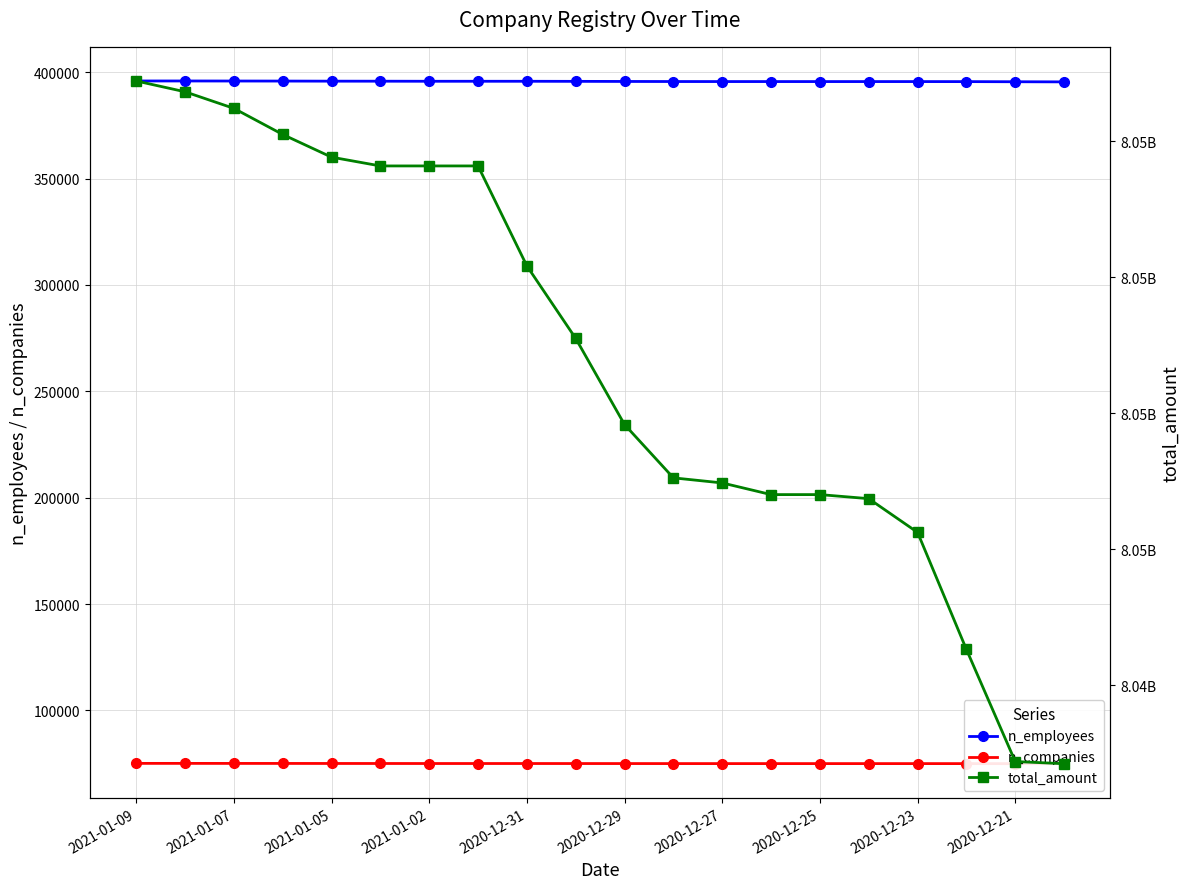

True or false: n_companies and total_amount intersect in this chart.

False